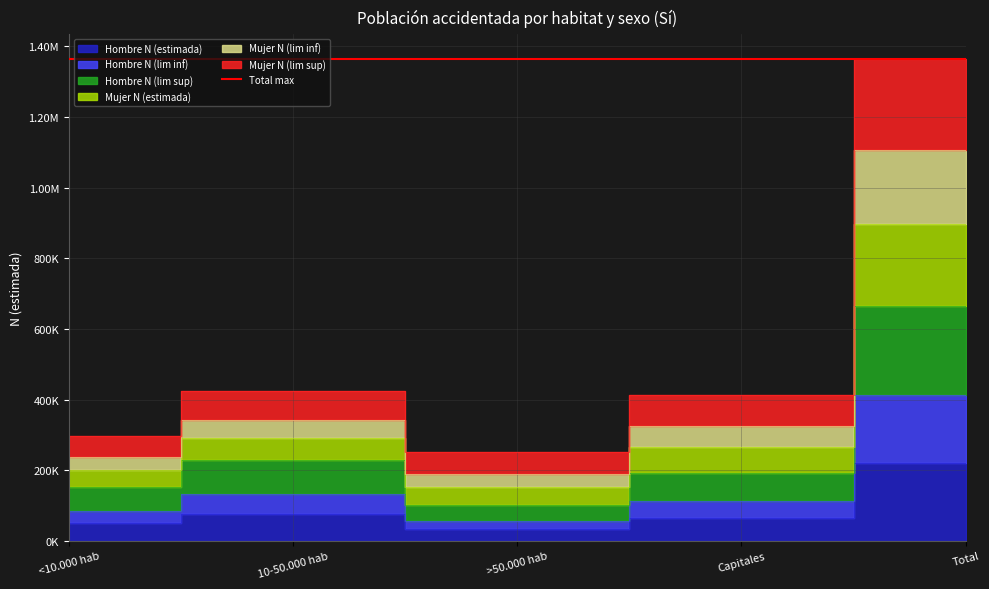

What is the value of the Hombre N (lim sup) point at the 5th from the left?

665903